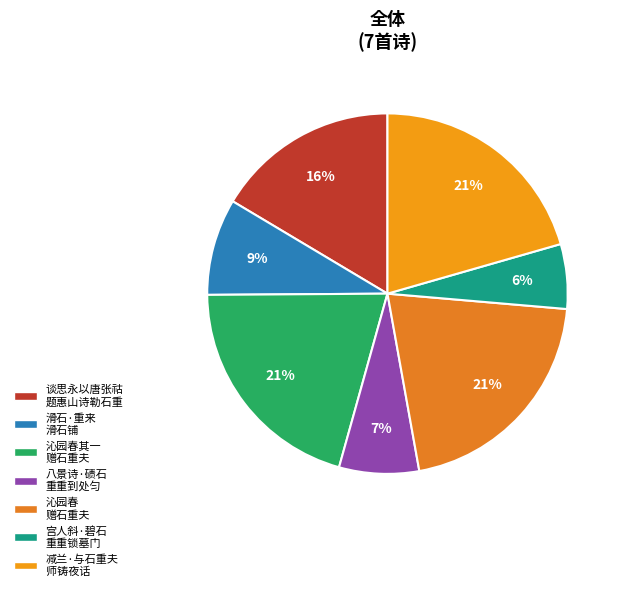

Is there any slice that represents more than half of the pie?

No